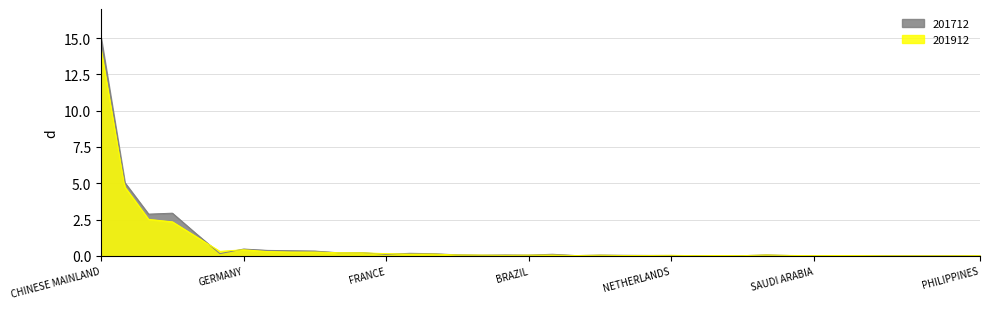

What is the difference between the maximum and second lowest values in the 201712 series?

15.0